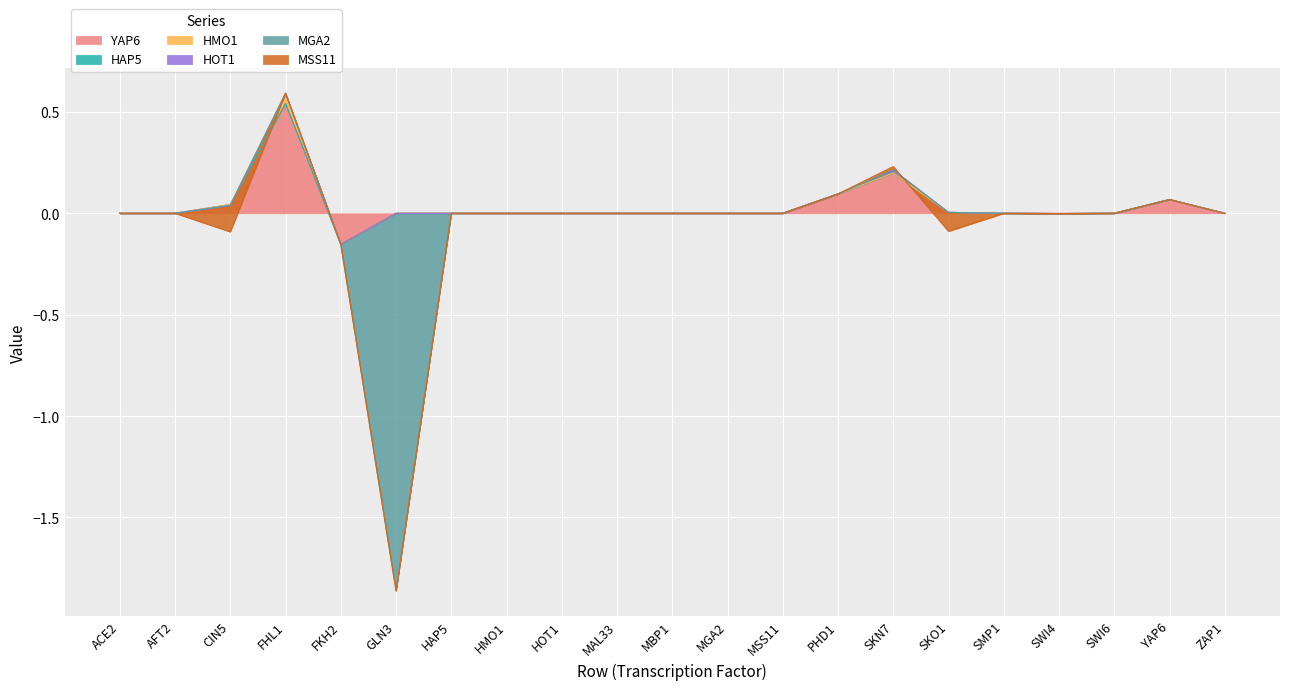

True or false: YAP6 and MGA2 intersect in this chart.

True